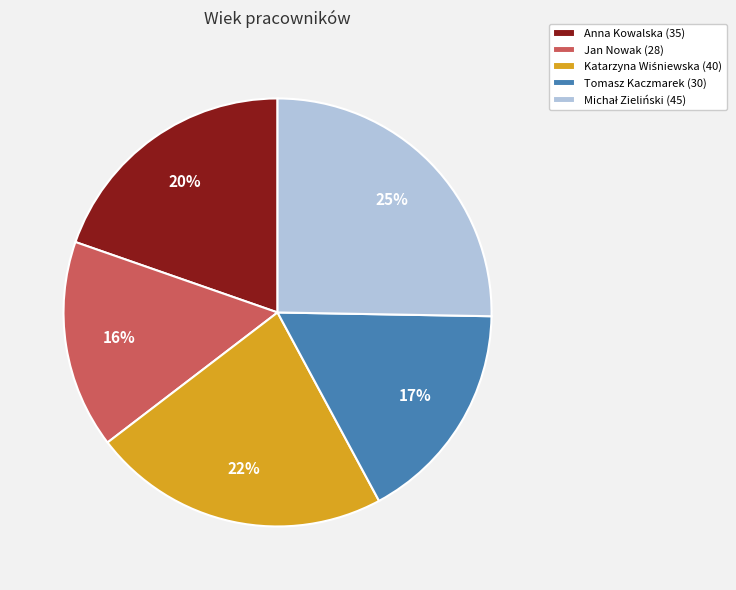

To the nearest percent, what is the combined percentage of Jan Nowak (28) and Tomasz Kaczmarek (30)?

33%